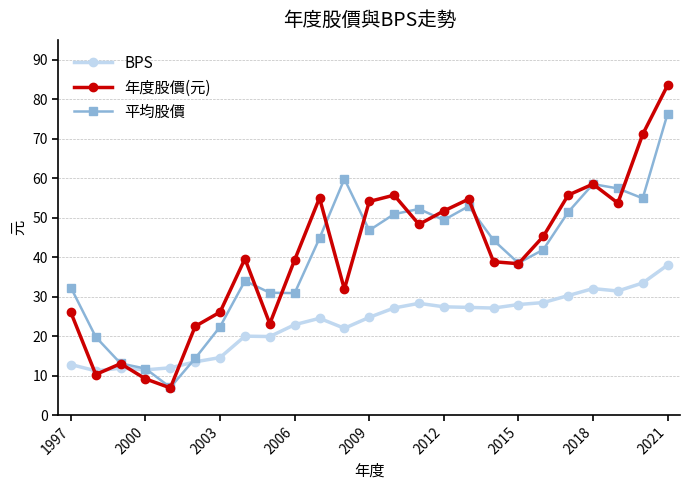

What is the value of the BPS point at the 25th from the left?

38.0